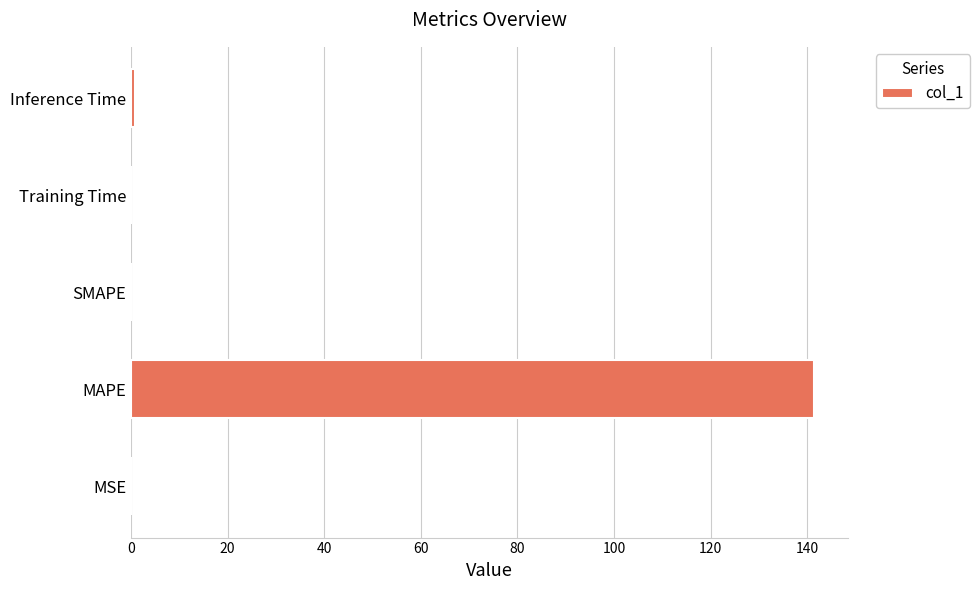

Which category has the highest value across all series?

MAPE